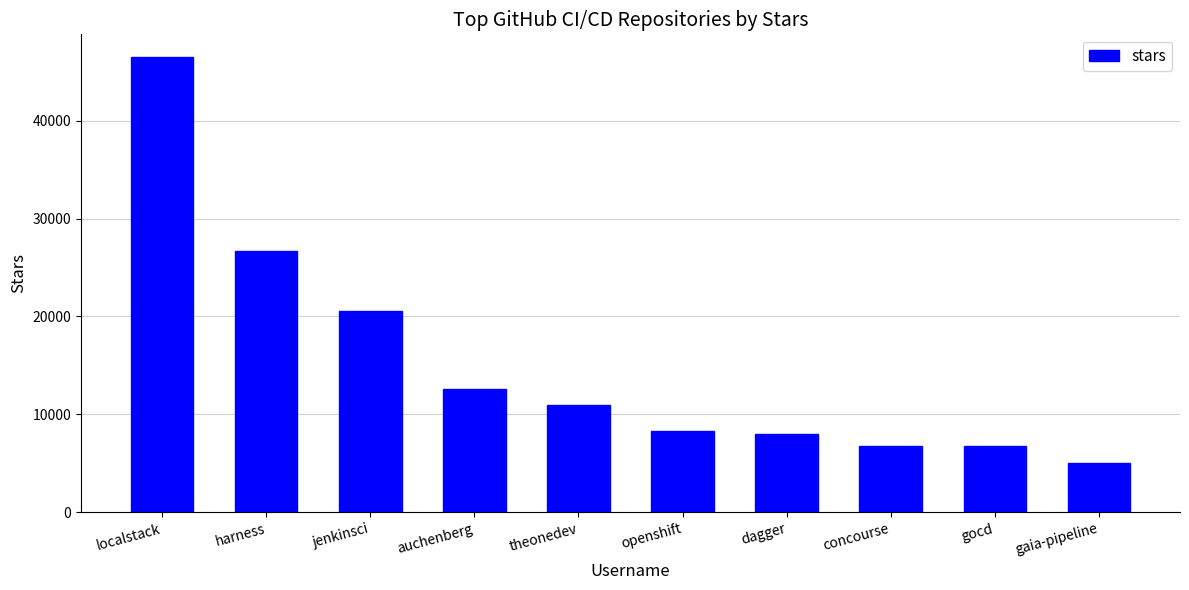

The value at auchenberg is 4101. True or false?

False